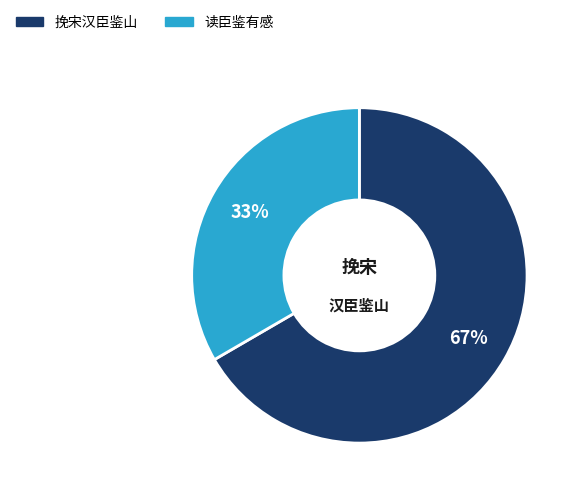

How many segments does this pie chart have?

2